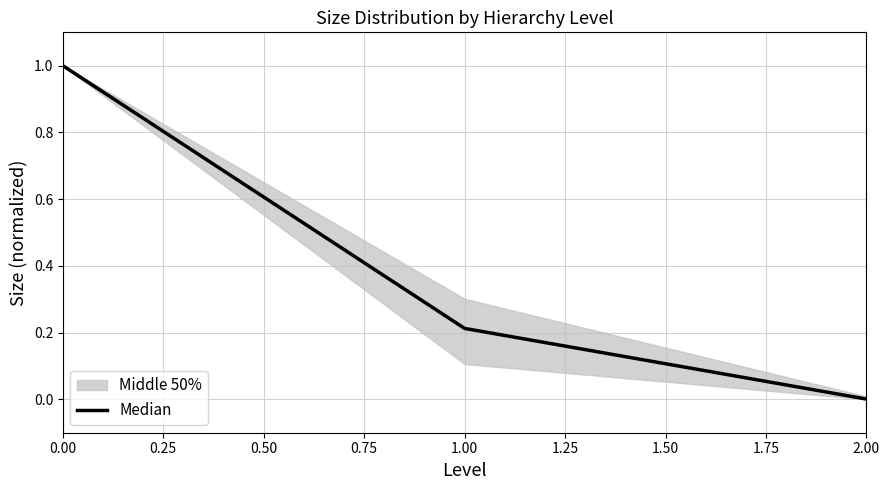

The value at 0.00 is 0.4. True or false?

False